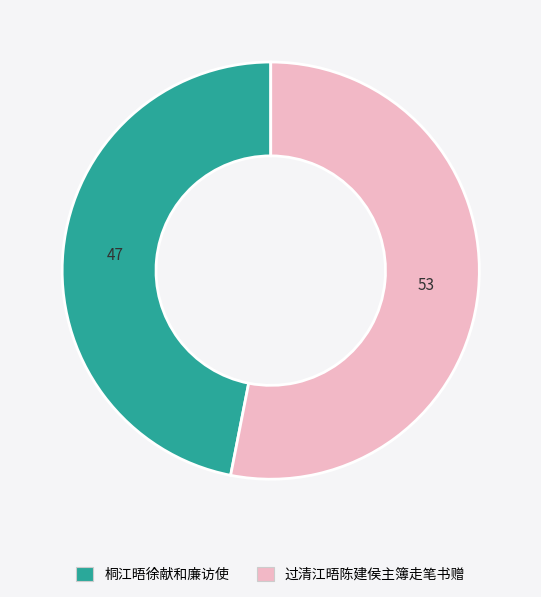

Which has a higher value, 过清江晤陈建侯主簿走笔书赠 or 桐江晤徐献和廉访使?

过清江晤陈建侯主簿走笔书赠